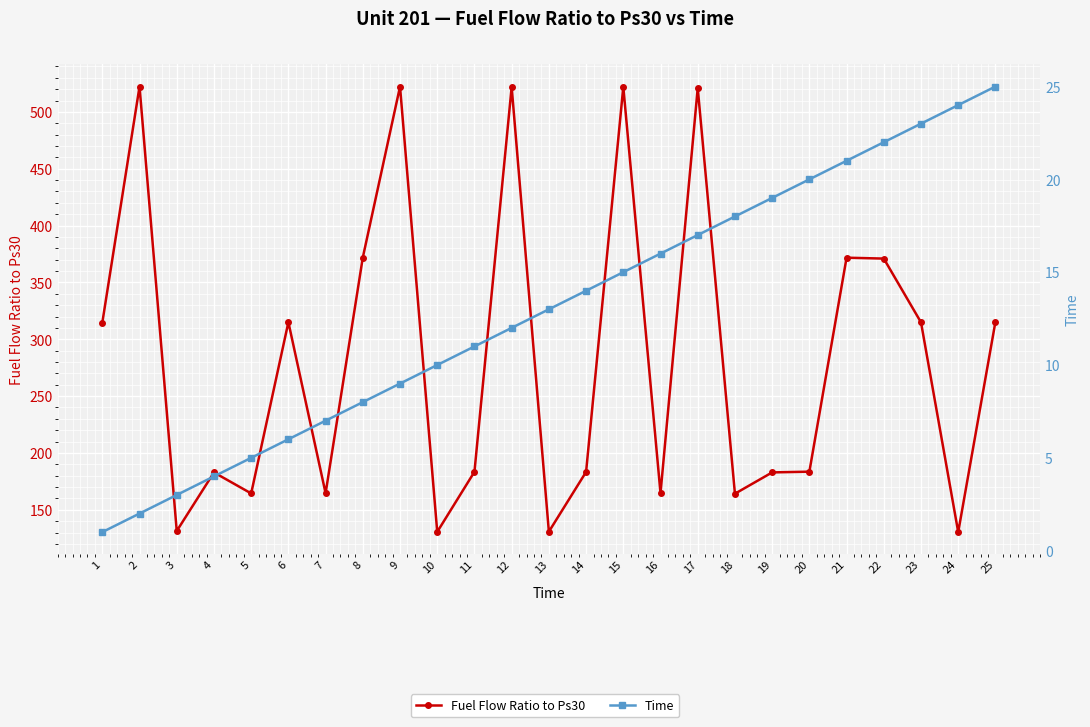

At which label does Time first exceed 13?

14